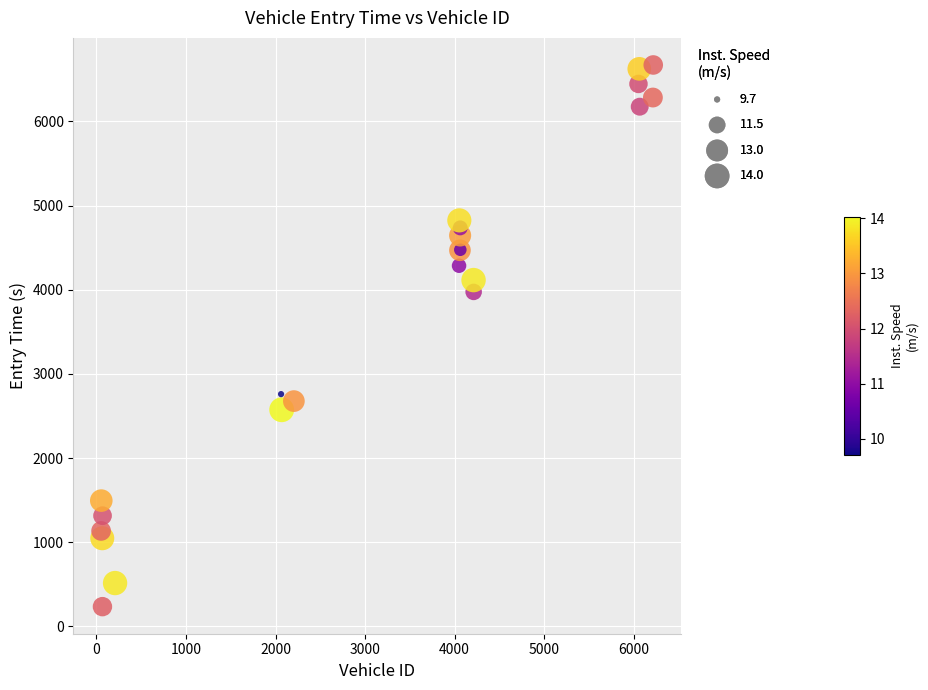

What Y value in the scatter plot is closest to 3453?

3974.7